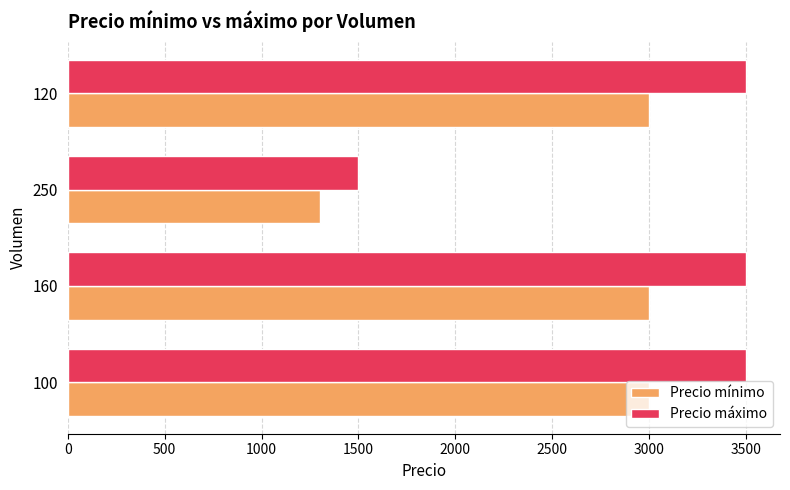

Is the value of Precio mínimo at 100 greater than the value of Precio máximo at 250?

Yes